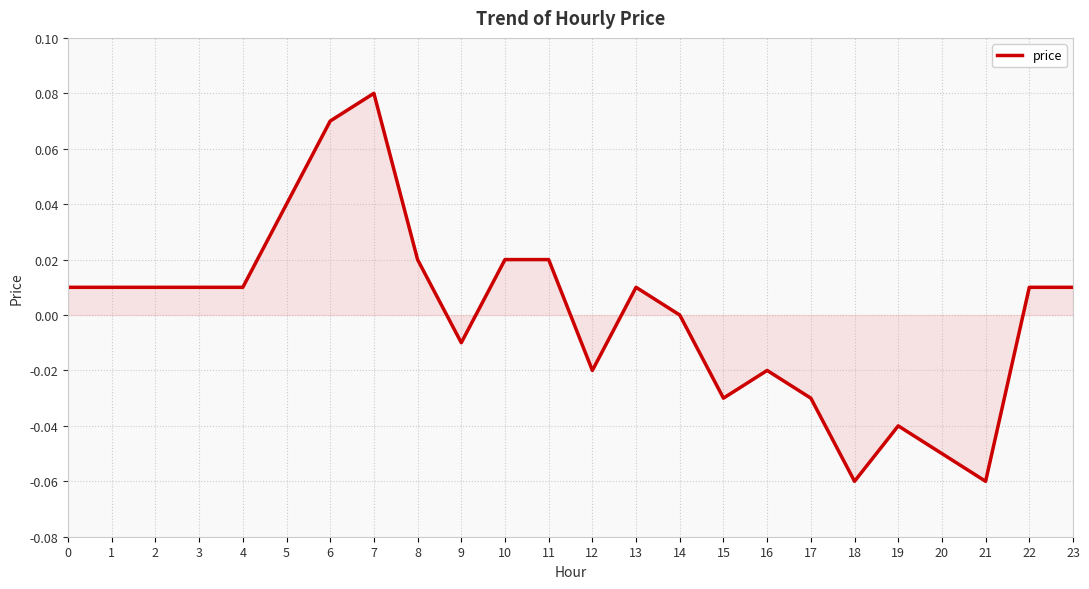

The chart shows a value of -0.0 at 19. True or false?

True